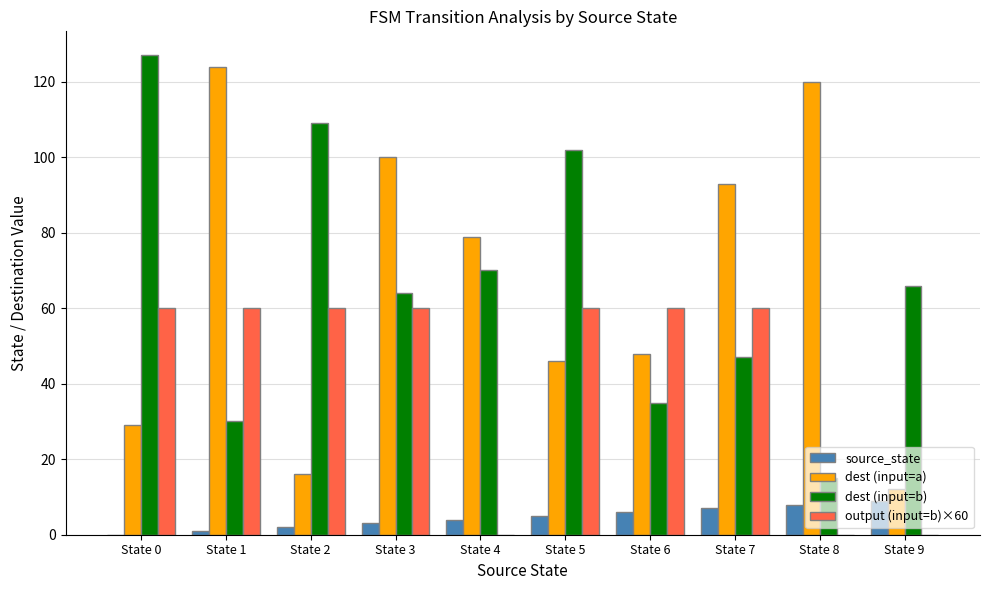

What is the maximum value for dest (input=b)?

127